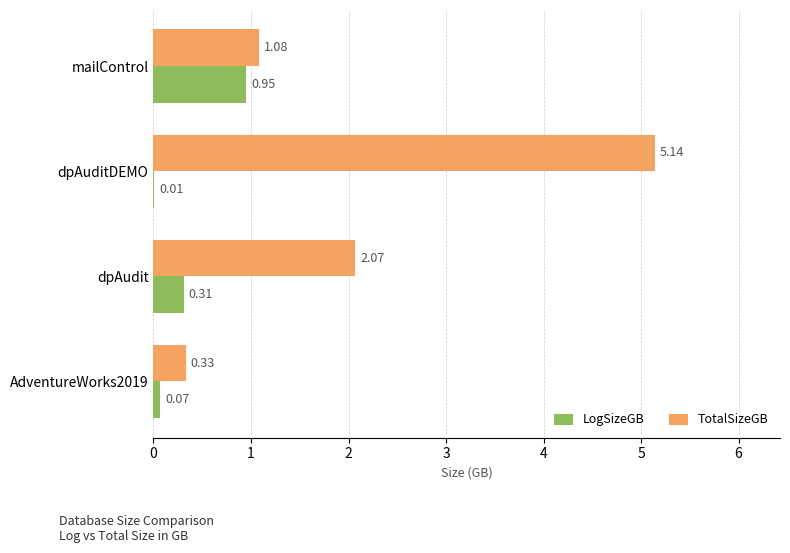

At which category is the sum across all series the highest?

dpAuditDEMO